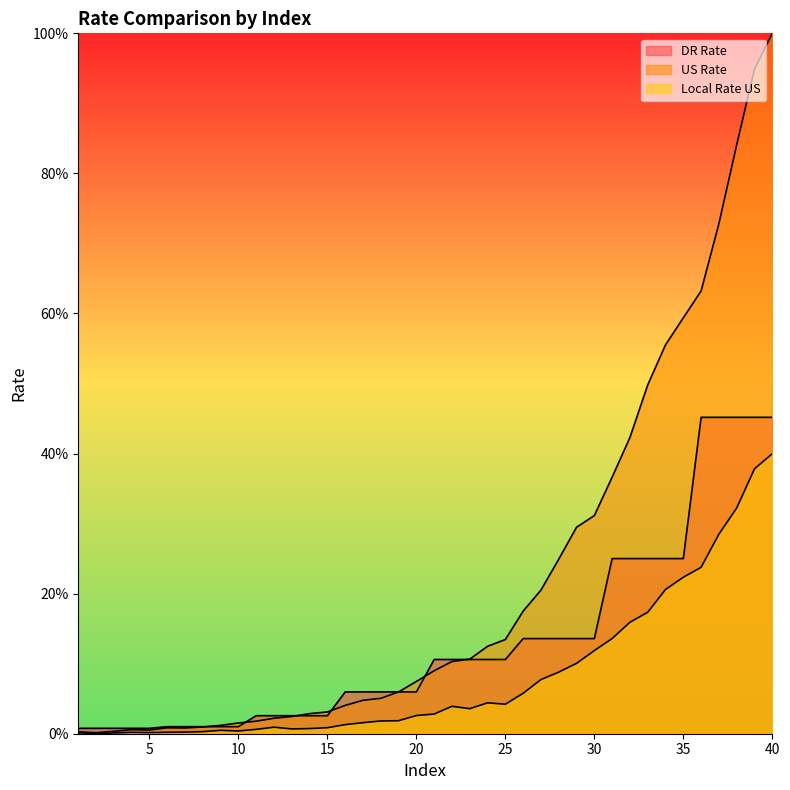

True or false: DR Rate has more than 2 points higher than both neighbors.

False